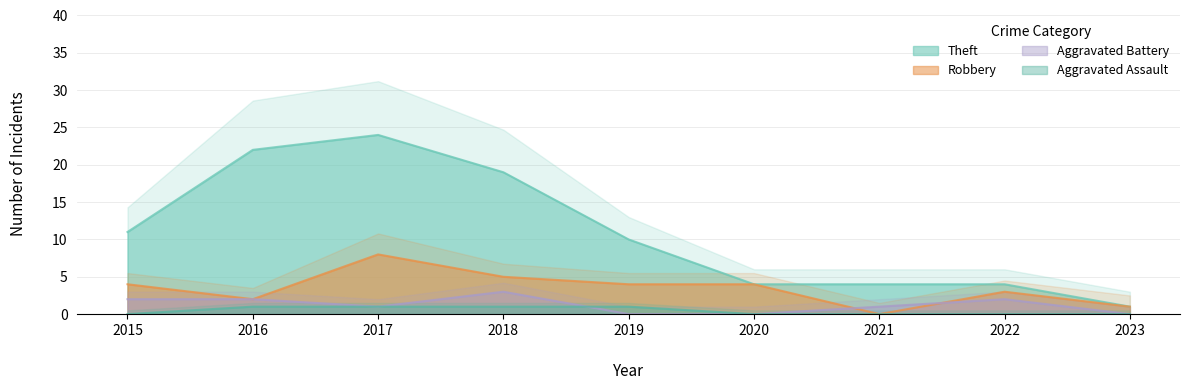

Reading left to right, what are all the values shown in this chart?

Robbery: 2015=4	2016=2	2017=8	2018=5	2019=4	2020=4	2021=0	2022=3	2023=1
Theft: 2015=11	2016=22	2017=24	2018=19	2019=10	2020=4	2021=4	2022=4	2023=1
Aggravated Battery: 2015=2	2016=2	2017=1	2018=3	2019=0	2020=0	2021=1	2022=2	2023=0
Aggravated Assault: 2015=0	2016=1	2017=1	2018=1	2019=1	2020=0	2021=0	2022=0	2023=0